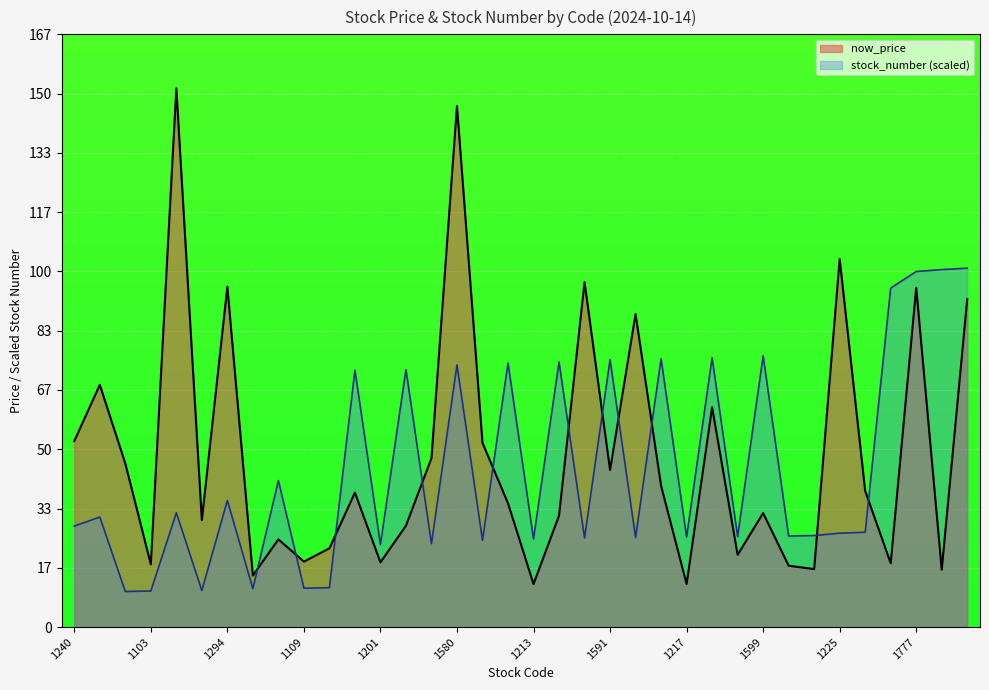

Reading left to right, list all the values displayed in this chart.

avg_now_price: 1240=52.3	1259=68.1	1102=46.0	1103=17.6	1268=151.5	1104=30.1	1294=95.7	1108=14.5	1336=24.6	1109=18.4	1110=22.1	1569=37.8	1201=18.2	1570=28.5	1203=47.5	1580=146.5	1210=51.8	1584=34.8	1213=12.1	1586=31.4	1215=97.0	1591=44.1	1216=88.0	1593=39.7	1217=12.1	1595=61.8	1218=20.3	1599=32.0	1219=17.2	1220=16.3	1225=103.5	1227=38.2	1742=17.9	1777=95.4	1781=16.1	1784=92.2
avg_stock_number: 1240=28.4	1259=30.9	1102=10.0	1103=10.1	1268=32.1	1104=10.3	1294=35.6	1108=10.8	1336=41.2	1109=10.9	1110=11.1	1569=72.2	1201=23.2	1570=72.4	1203=23.5	1580=73.7	1210=24.4	1584=74.2	1213=24.8	1586=74.5	1215=25.1	1591=75.2	1216=25.2	1593=75.4	1217=25.3	1595=75.7	1218=25.5	1599=76.2	1219=25.6	1220=25.7	1225=26.4	1227=26.7	1742=95.3	1777=100.0	1781=100.5	1784=100.9